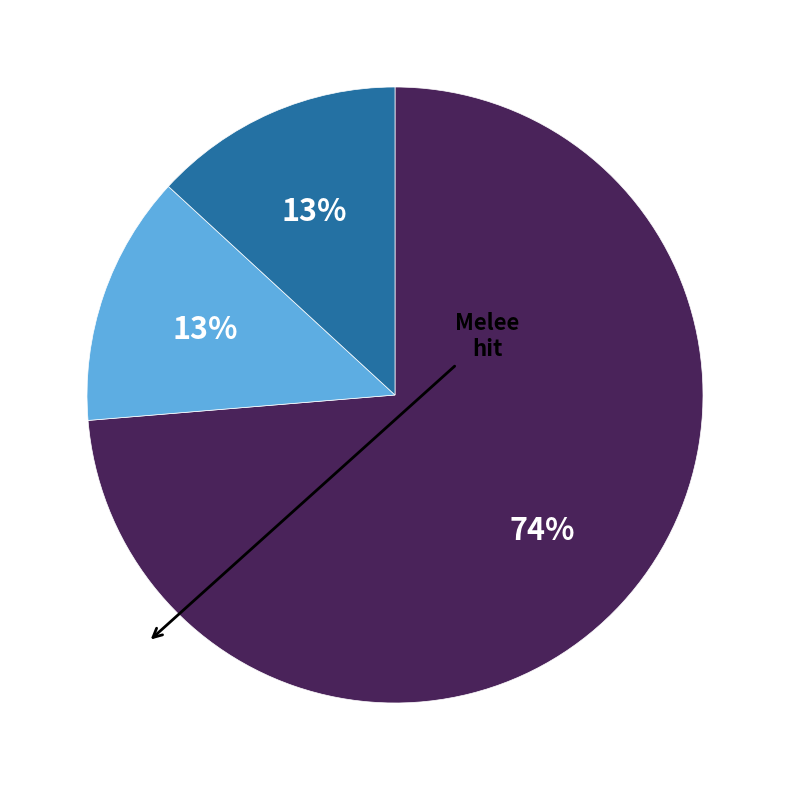

To the nearest percent, what is the difference between the largest and smallest slice percentages?

61%